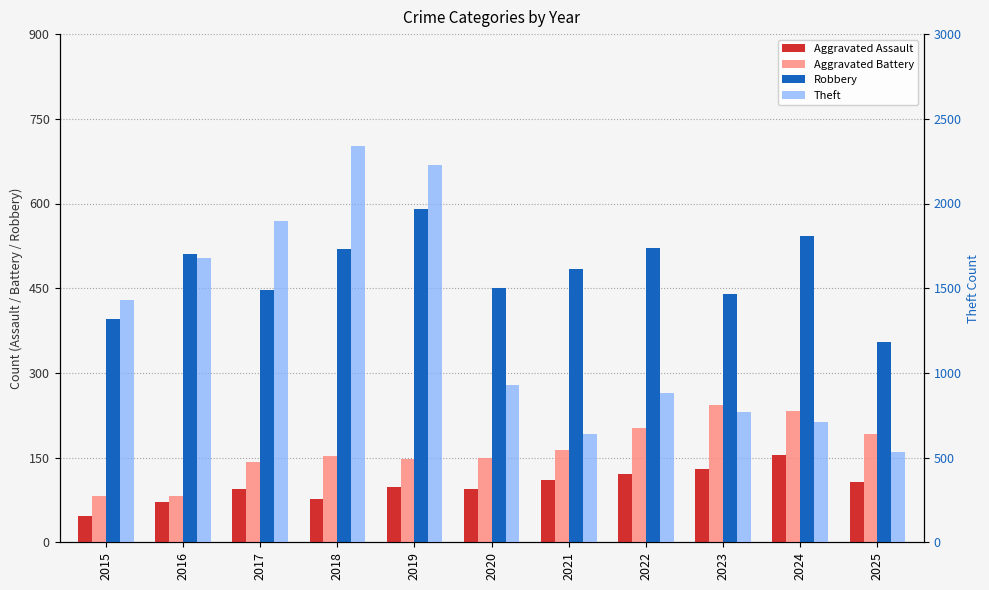

How many groups of bars are there?

11